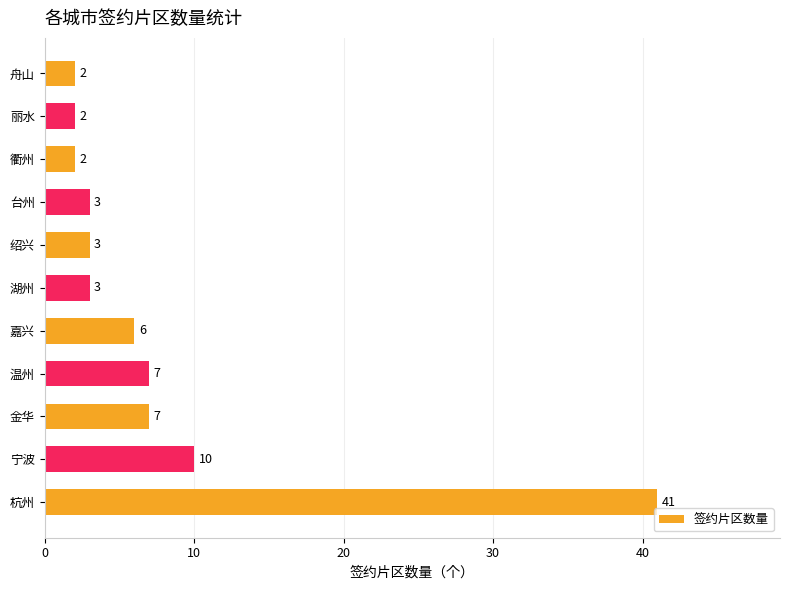

At which category does the chart reach its peak across all series?

杭州